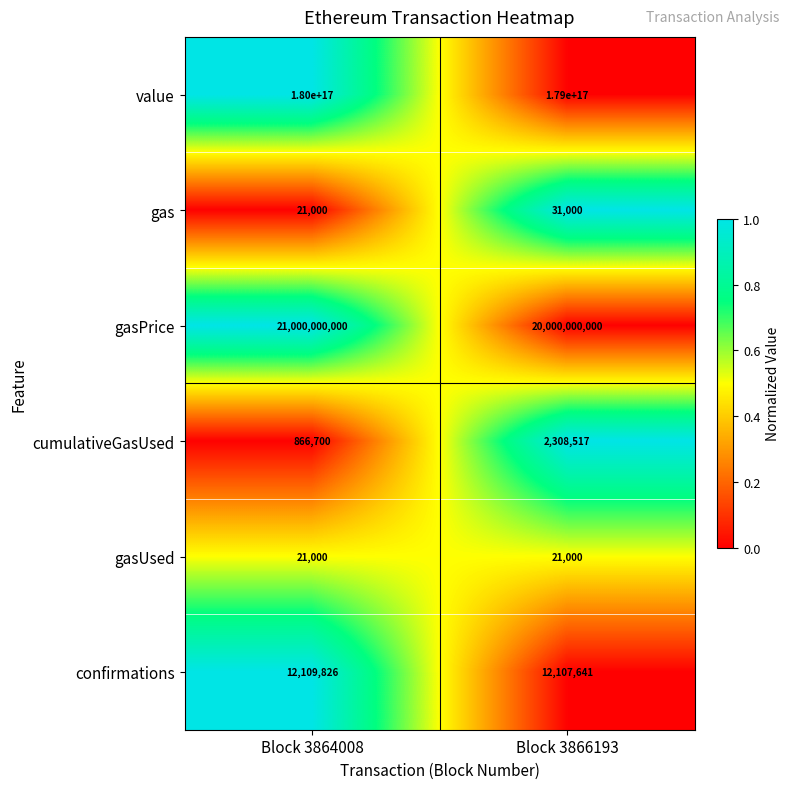

Which series has the largest total across all categories?

value